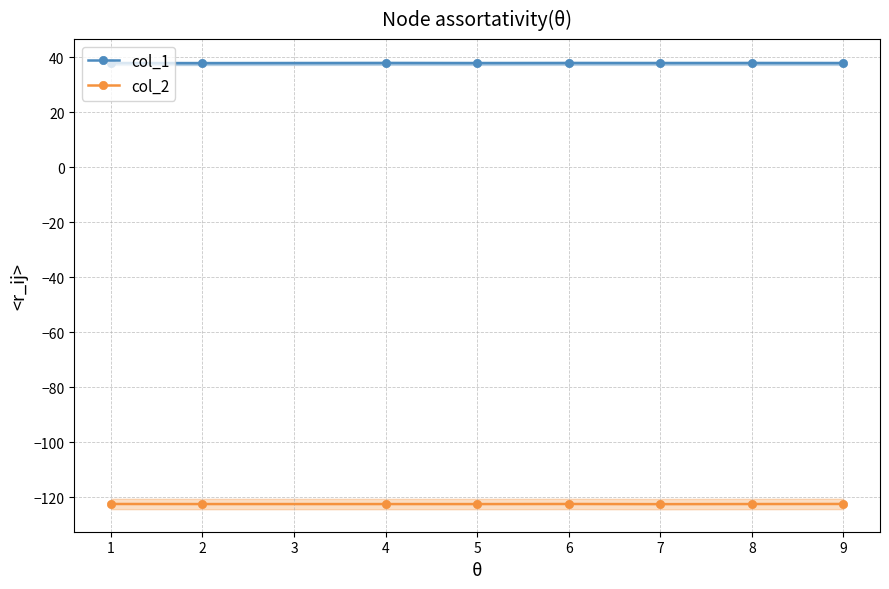

Is it true that col_2 equals -181.9 at 7?

False